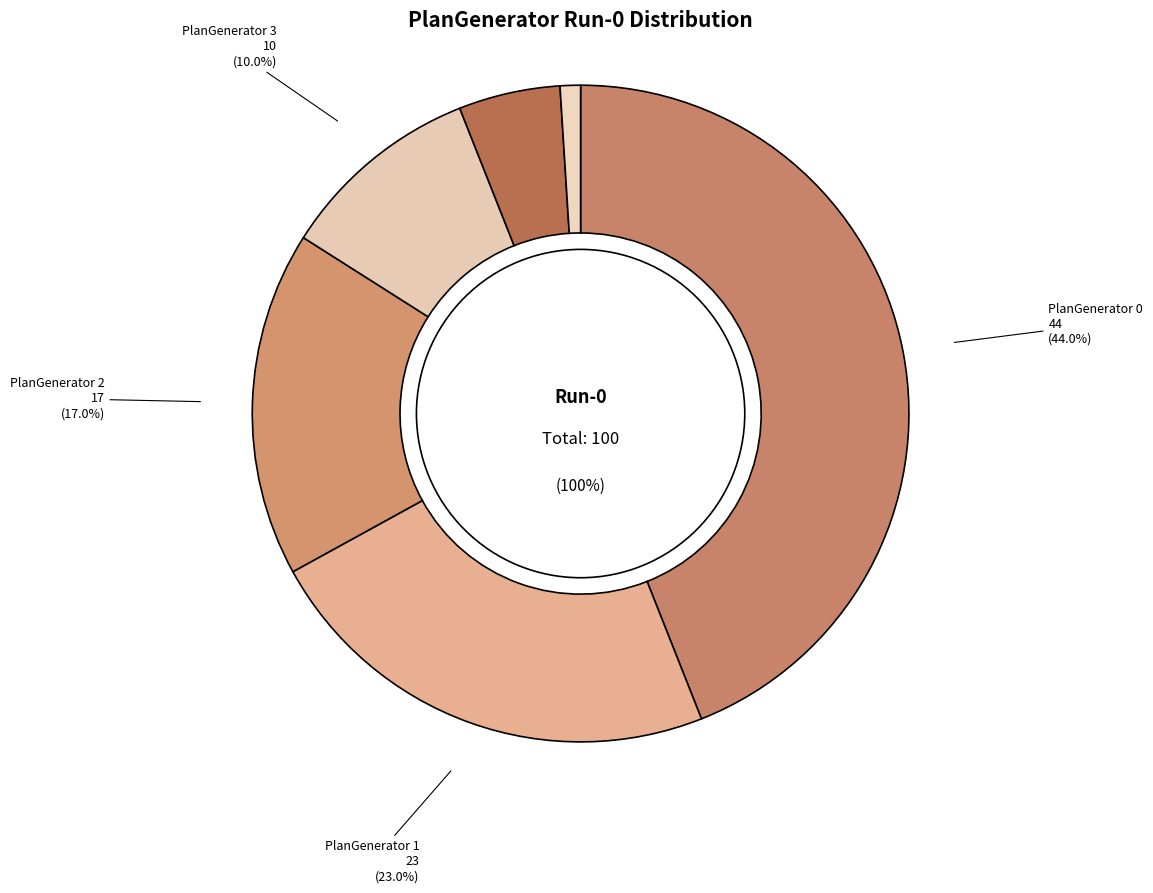

Is PlanGenerator 0 the majority of the pie?

No